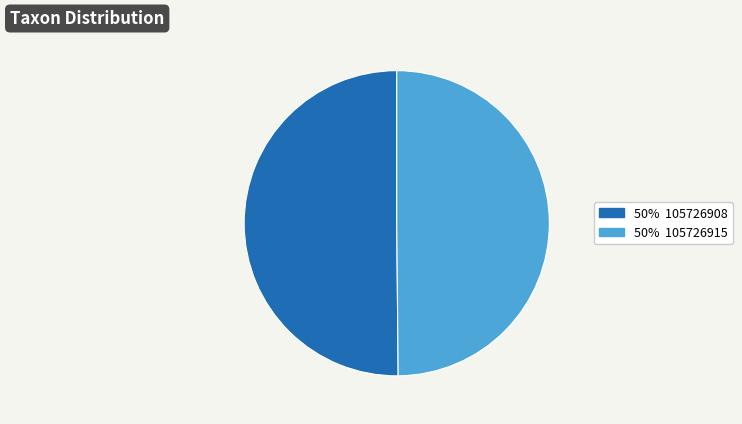

How many slices are in this pie chart?

2